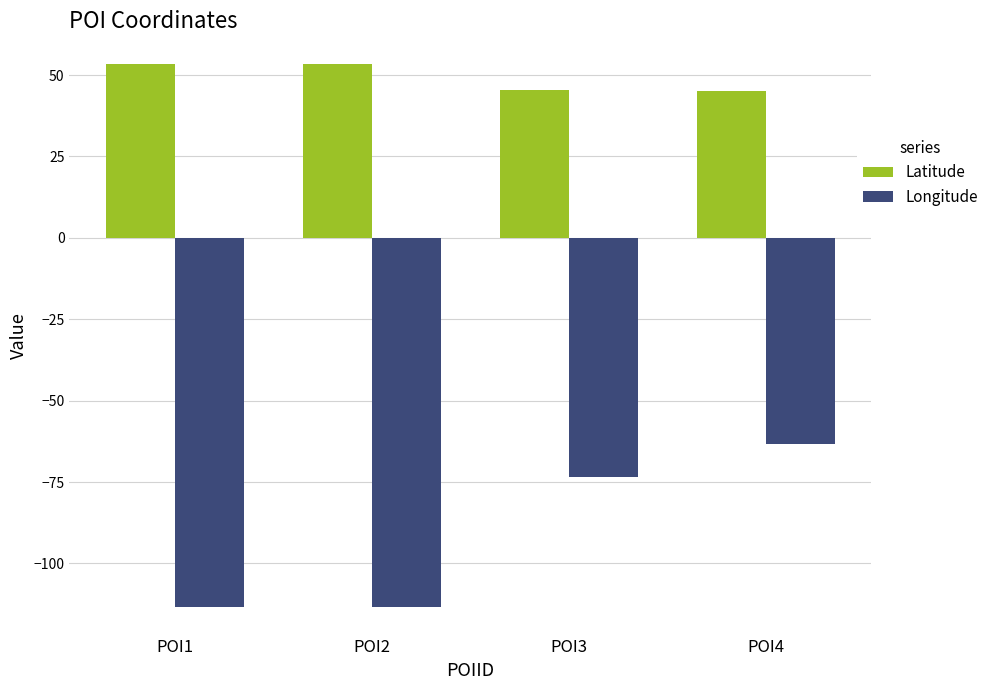

List the series in order of their peak value, highest first.

Latitude, Longitude